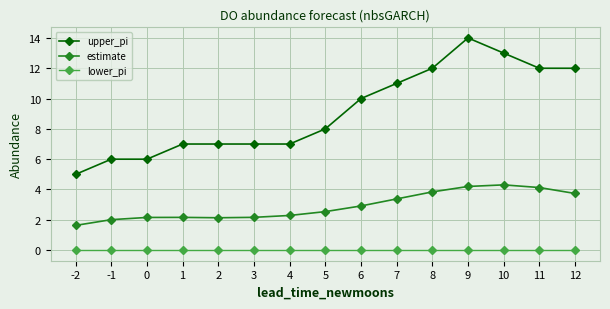

Is the value of estimate at 9 greater than the value of lower_pi at -2?

Yes